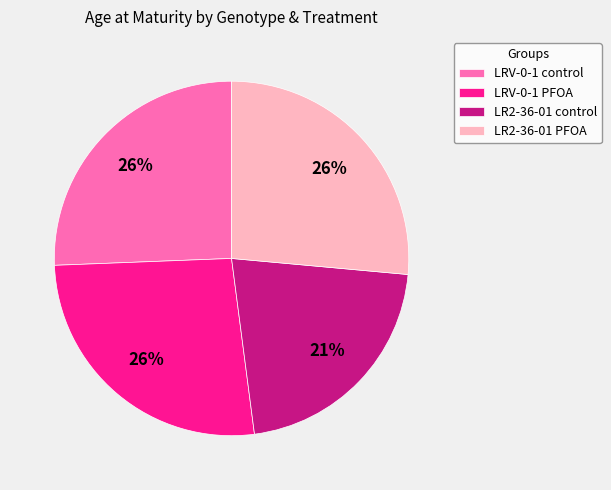

What is the smallest slice in the pie chart?

LR2-36-01 control